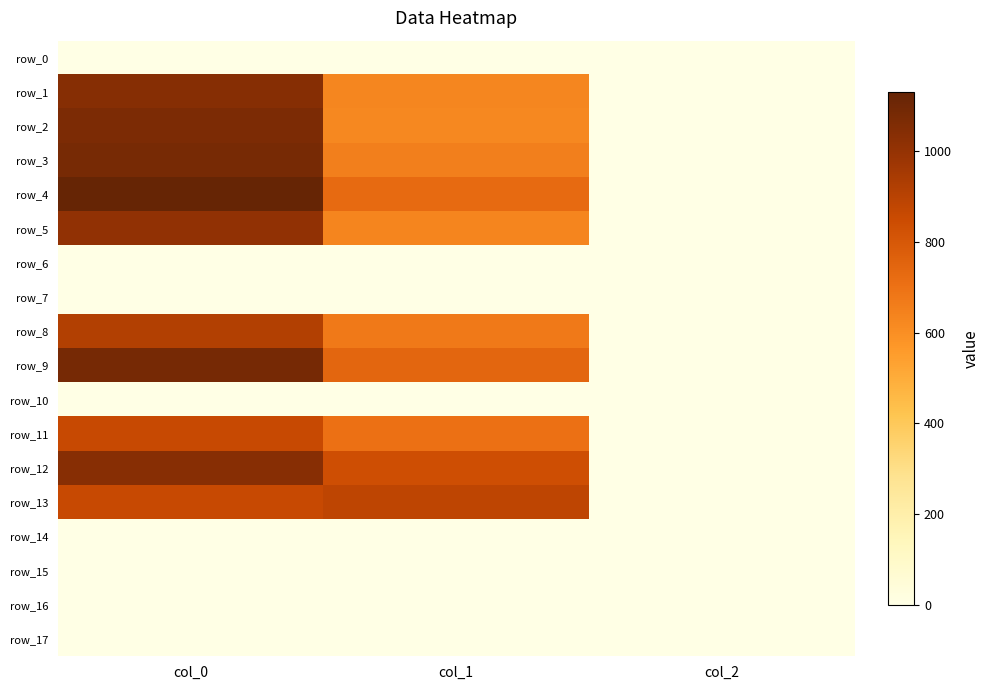

At which category does the chart reach its peak across all series?

col_0